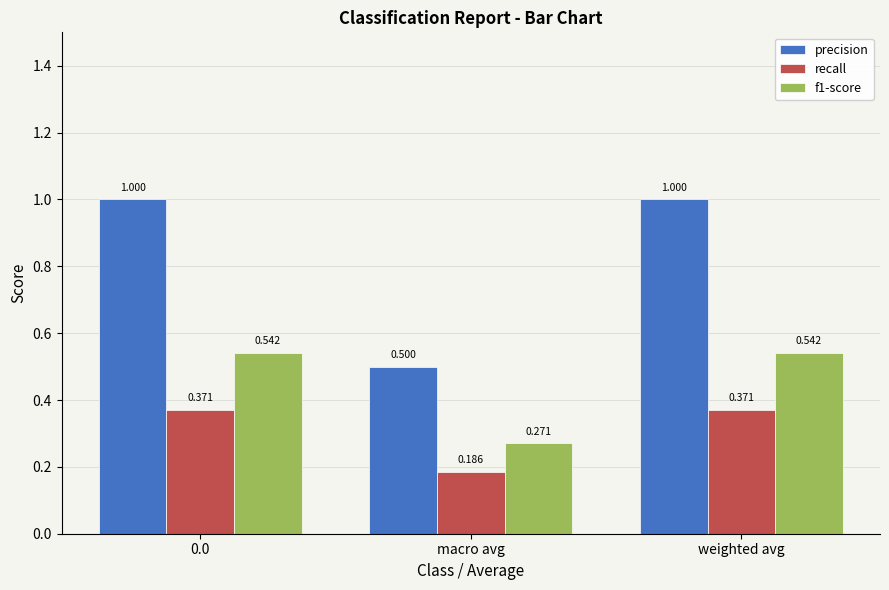

Where is precision nearest to the value 0?

macro avg